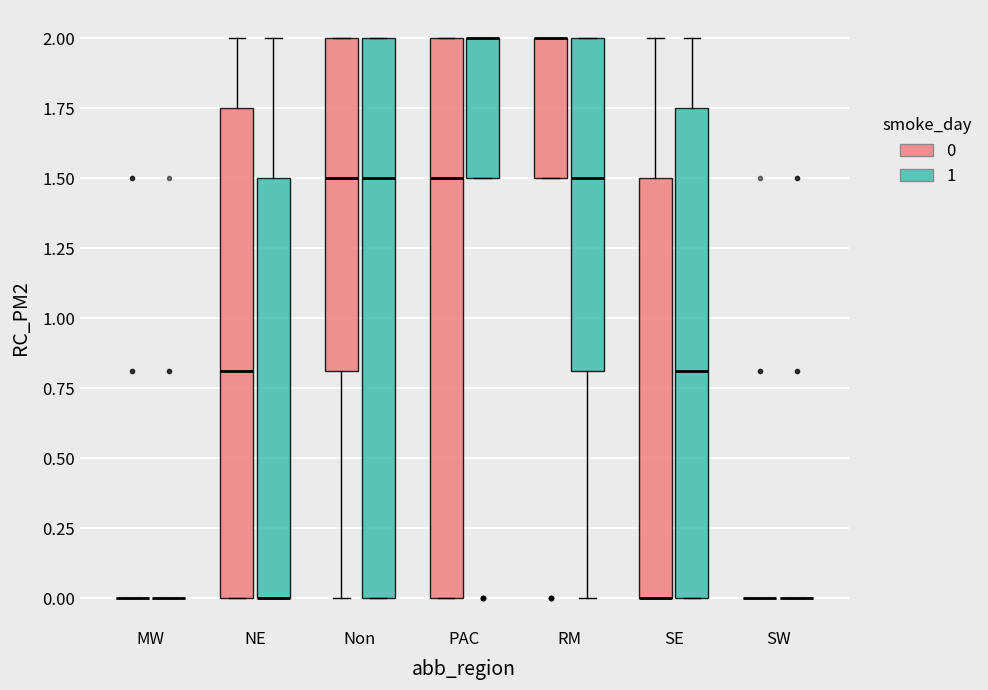

Reading left to right, read every box against the y-axis: the position of its median line, the range the box covers, and the ends of its whiskers. The values are not printed on the chart, so give them approximately, as read against the axis.

MW (0): box collapsed to a line at 0.00, whiskers 0.00 to 0.00
MW (1): box collapsed to a line at 0.00, whiskers 0.00 to 0.00
NE (0): median 0.80, box 0.00 to 1.75, whiskers 0.00 to 2.00
NE (1): median 0.00 (drawn on the box's lower edge), box 0.00 to 1.50, whiskers 0.00 to 2.00
Non (0): median 1.50, box 0.80 to 2.00, whiskers 0.00 to 2.00
Non (1): median 1.50, box 0.00 to 2.00, whiskers 0.00 to 2.00
PAC (0): median 1.50, box 0.00 to 2.00, whiskers 0.00 to 2.00
PAC (1): median 2.00 (drawn on the box's upper edge), box 1.50 to 2.00, whiskers 1.50 to 2.00
RM (0): median 2.00 (drawn on the box's upper edge), box 1.50 to 2.00, whiskers 1.50 to 2.00
RM (1): median 1.50, box 0.80 to 2.00, whiskers 0.00 to 2.00
SE (0): median 0.00 (drawn on the box's lower edge), box 0.00 to 1.50, whiskers 0.00 to 2.00
SE (1): median 0.80, box 0.00 to 1.75, whiskers 0.00 to 2.00
SW (0): box collapsed to a line at 0.00, whiskers 0.00 to 0.00
SW (1): box collapsed to a line at 0.00, whiskers 0.00 to 0.00